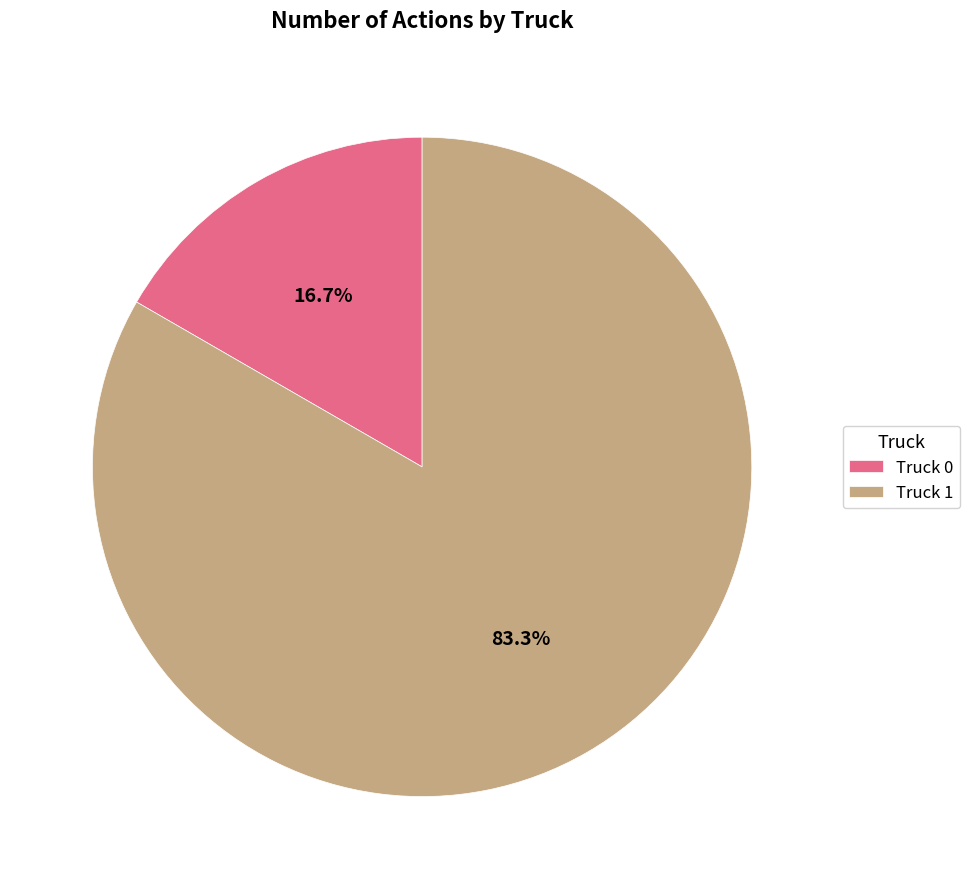

To the nearest percent, what percentage of the pie is Truck 1?

83%